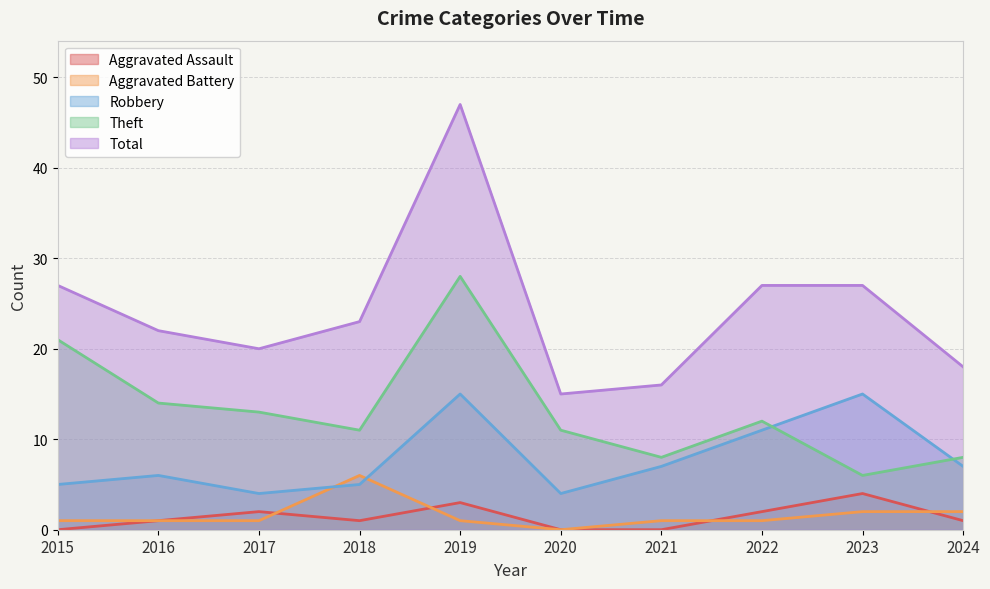

Is the value of Theft at 2020 greater than the value of Total at 2015?

No